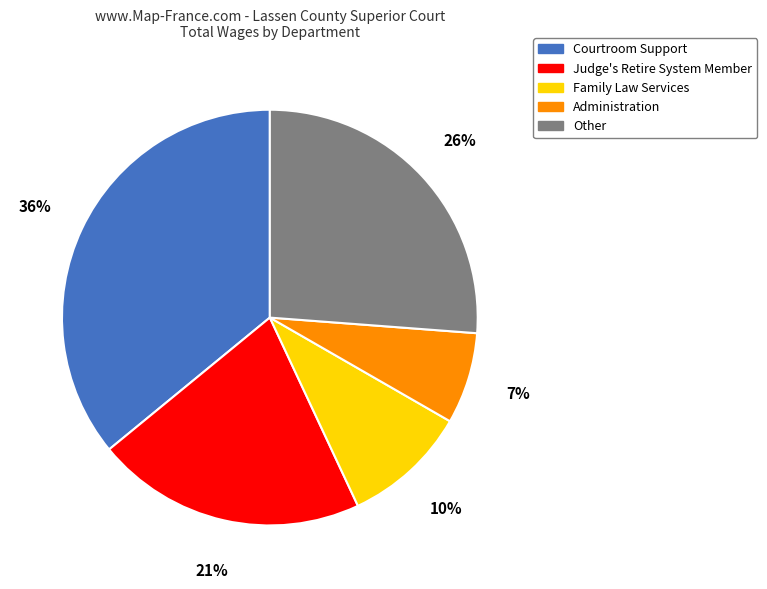

What is the smallest slice in the pie chart?

Administration